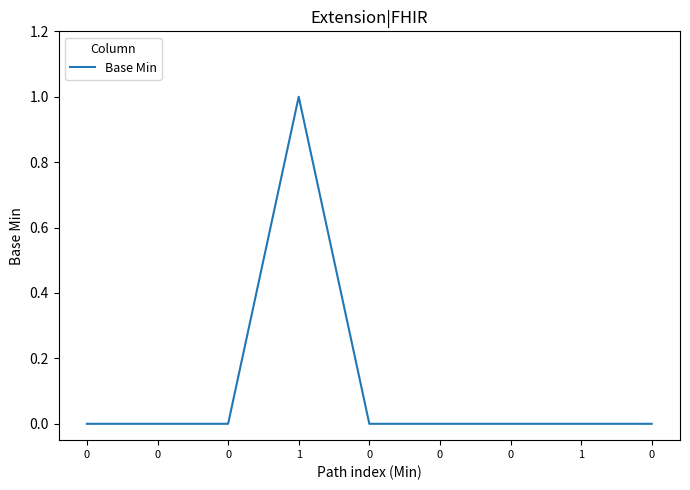

Reading right to left, extract all data points from this chart.

0=0	1=0	0=0	0=0	0=0	1=1	0=0	0=0	0=0